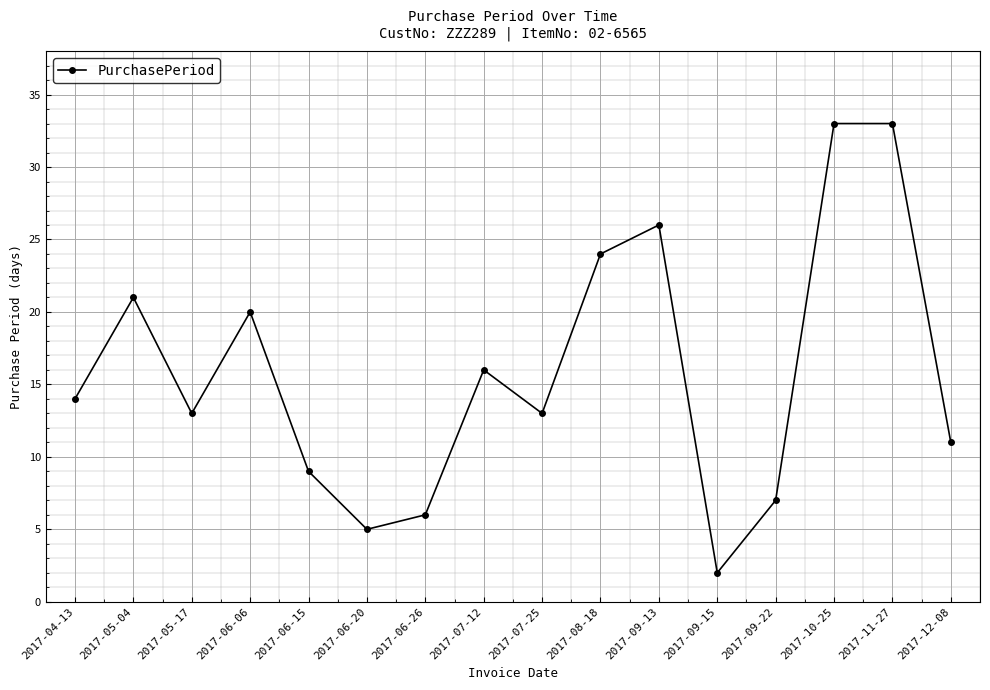

What is the sum of all values?

253